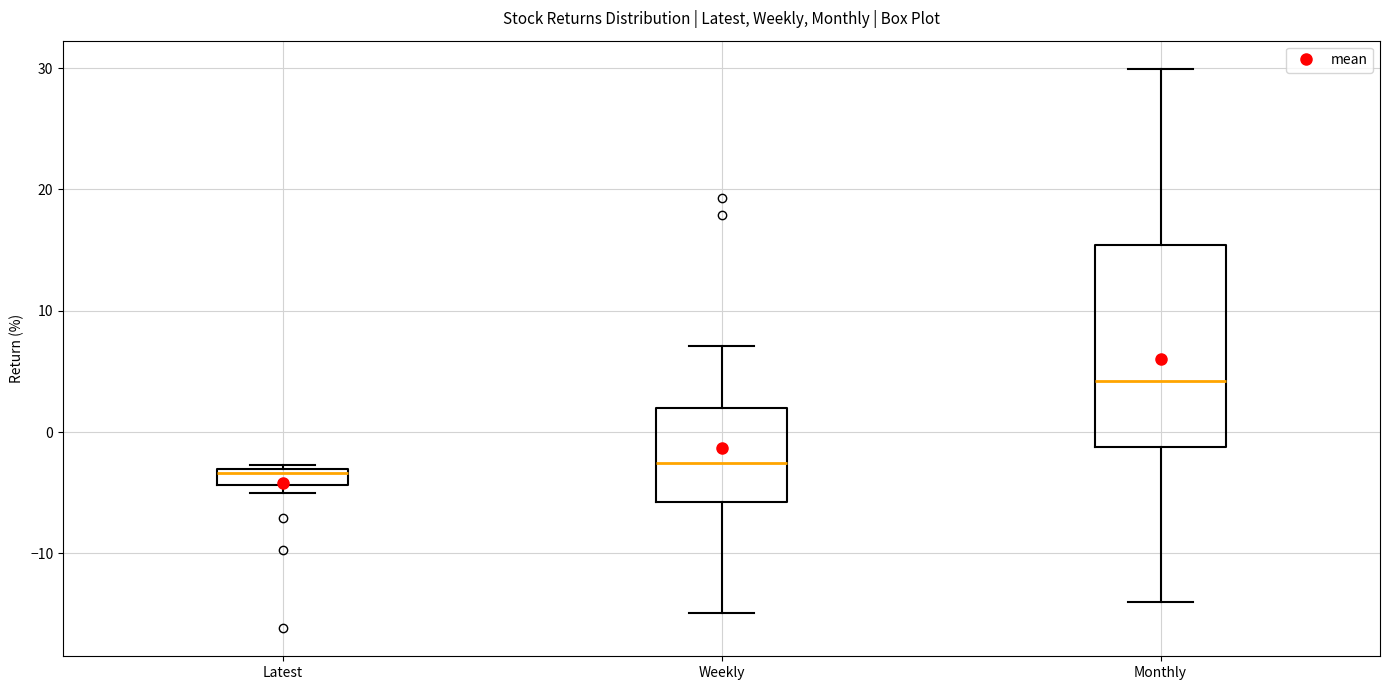

Where is the upper edge of the box for Weekly on the y-axis? The values are not printed on the chart, so give them approximately, as read against the axis.

2